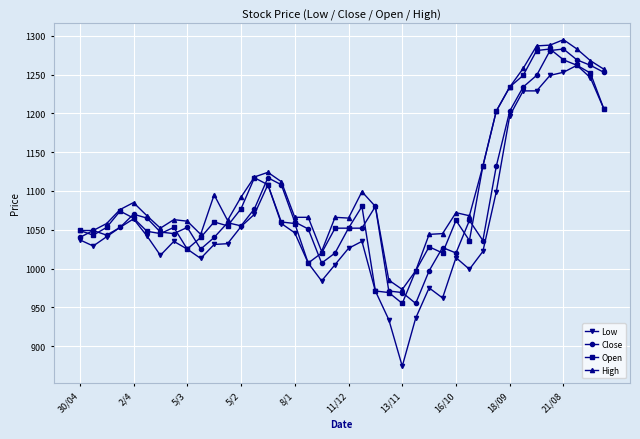

True or false: Close has more than 2 interior local peaks.

True